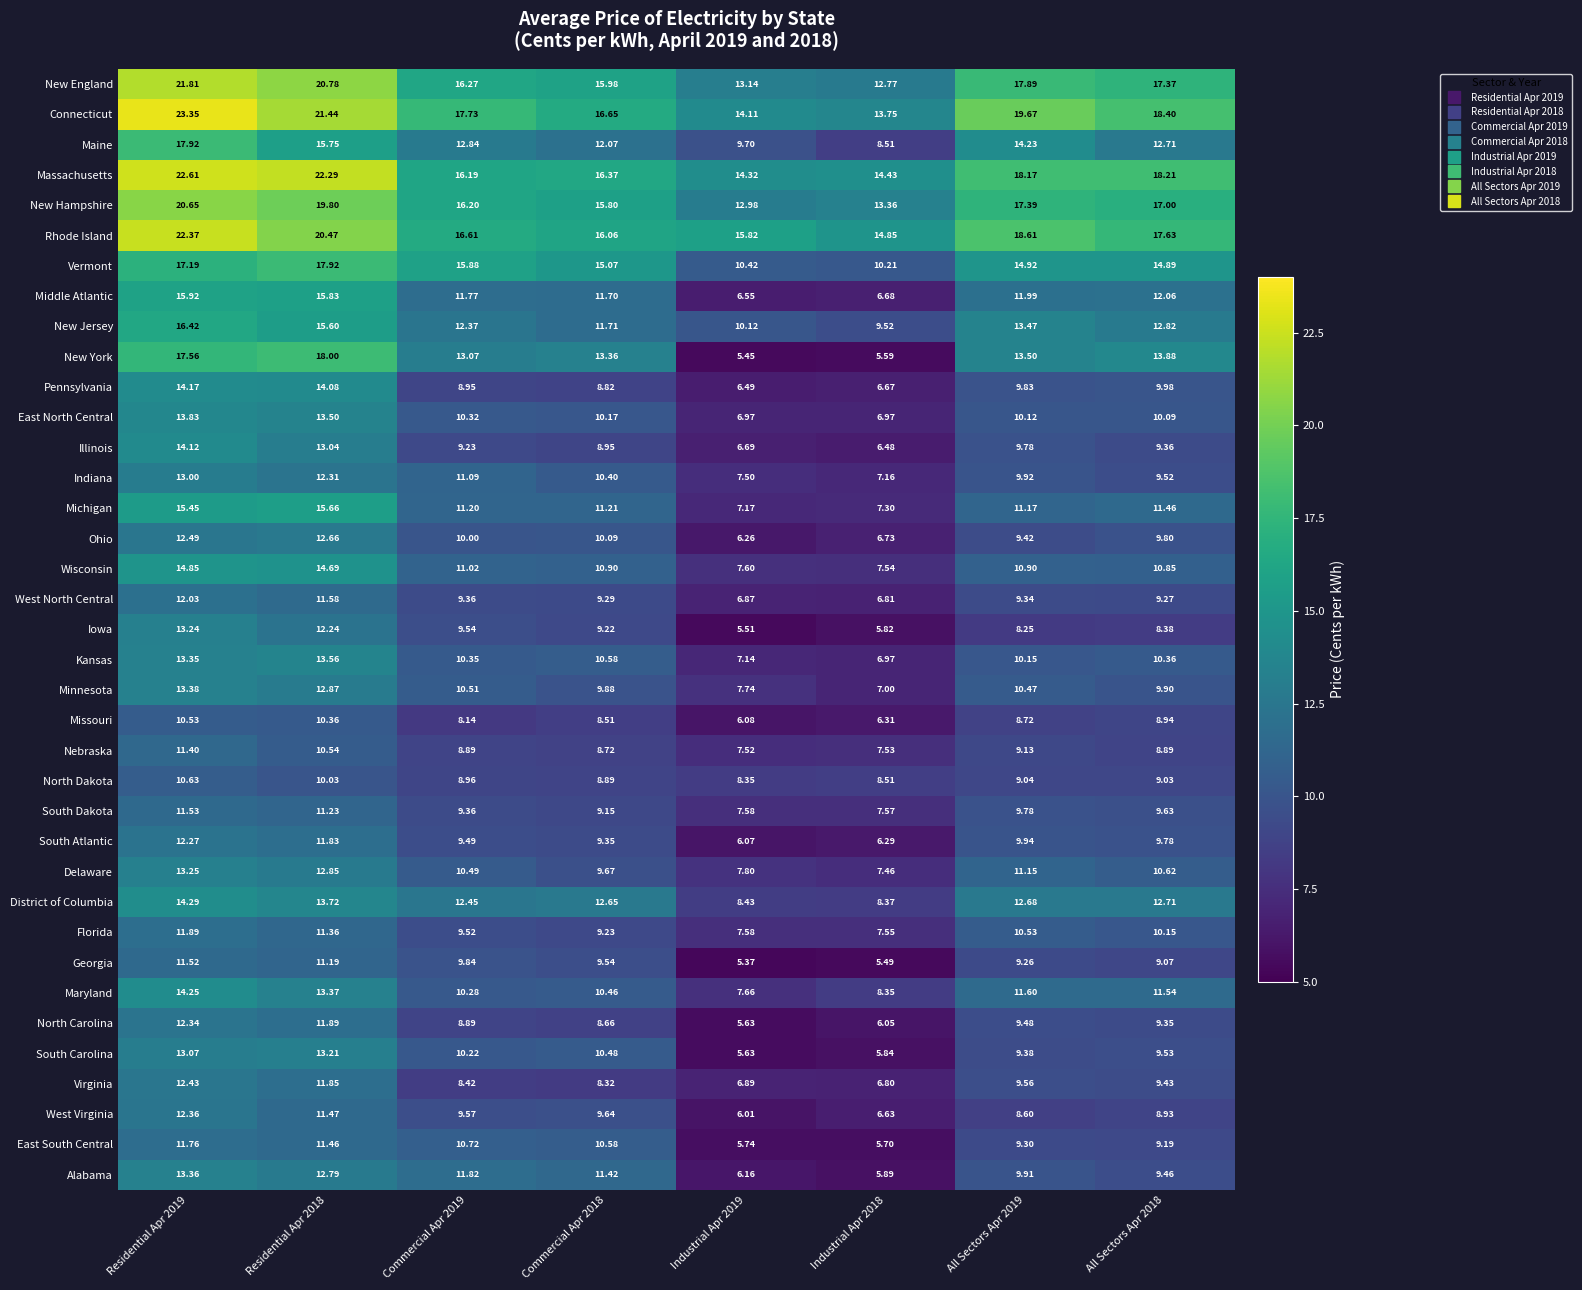

Which series has the widest spread of values?

New York